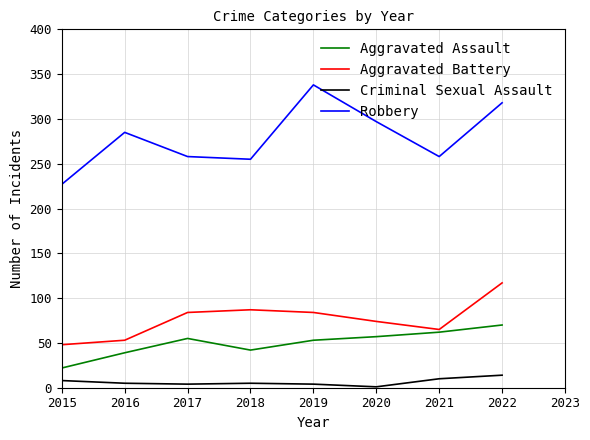

Which category has the highest value across all series?

2019